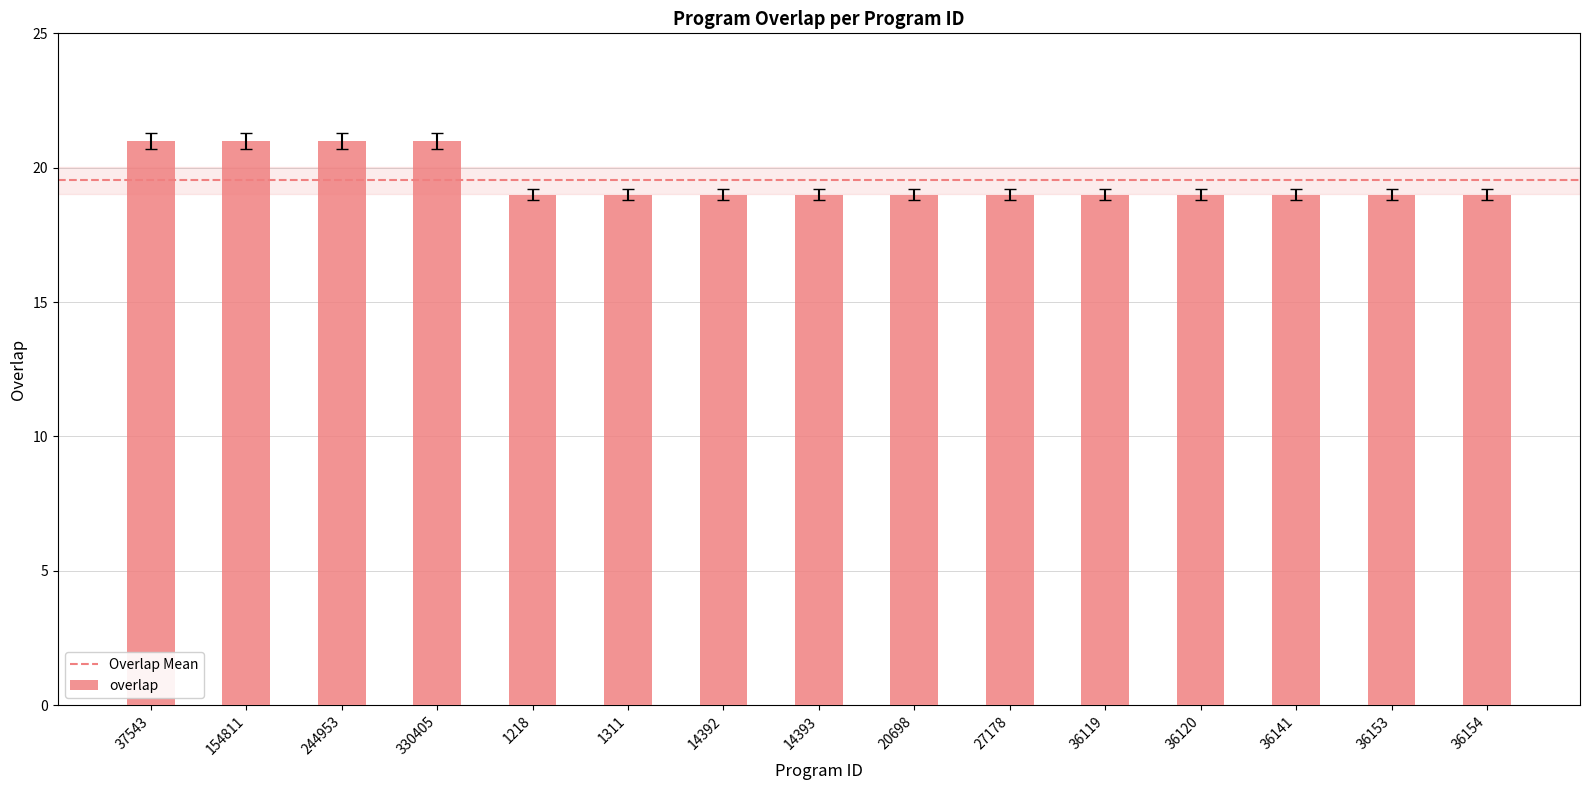

What is the ratio of the value at 36120 to the value at 36119?

1.0